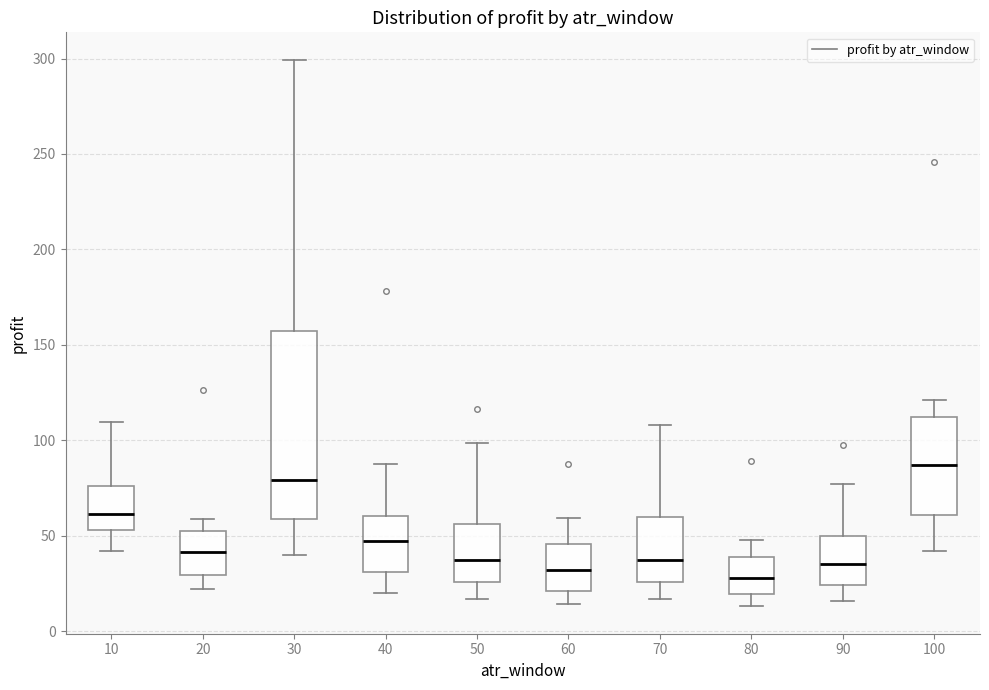

Reading left to right, transcribe this box plot: for each box, give where its median line is, the range the box spans, and where its two whiskers end, as read against the y-axis. The values are not printed on the chart, so give them approximately, as read against the axis.

10: median 60, box 55 to 75, whiskers 40 to 110
20: median 40, box 30 to 55, whiskers 20 to 60
30: median 80, box 60 to 155, whiskers 40 to 300
40: median 45, box 30 to 60, whiskers 20 to 85
50: median 40, box 25 to 55, whiskers 15 to 100
60: median 30, box 20 to 45, whiskers 15 to 60
70: median 40, box 25 to 60, whiskers 15 to 110
80: median 30, box 20 to 40, whiskers 15 to 50
90: median 35, box 25 to 50, whiskers 15 to 75
100: median 85, box 60 to 110, whiskers 40 to 120